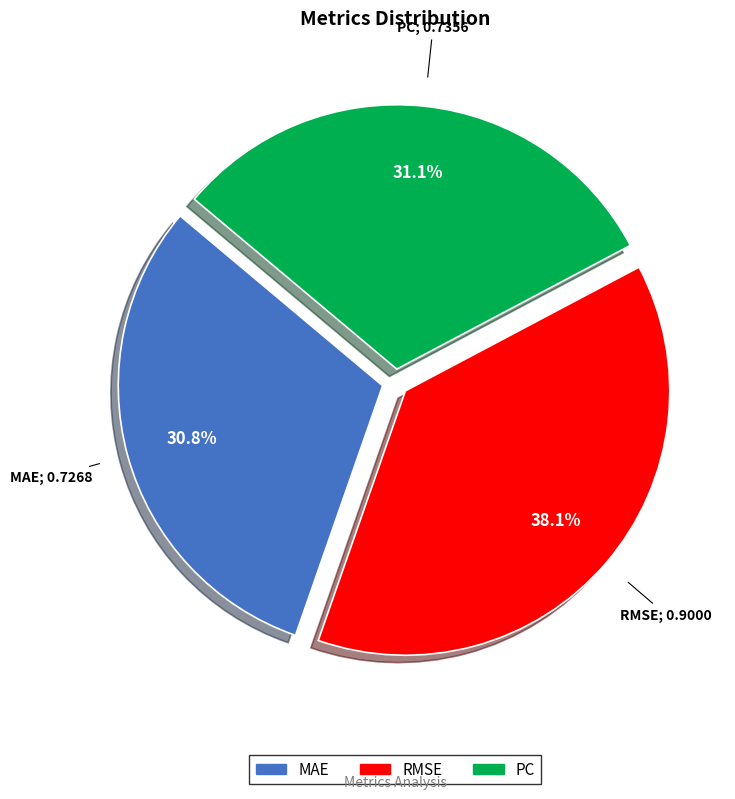

To the nearest percent, what is the difference between the MAE and RMSE slice percentages?

7%